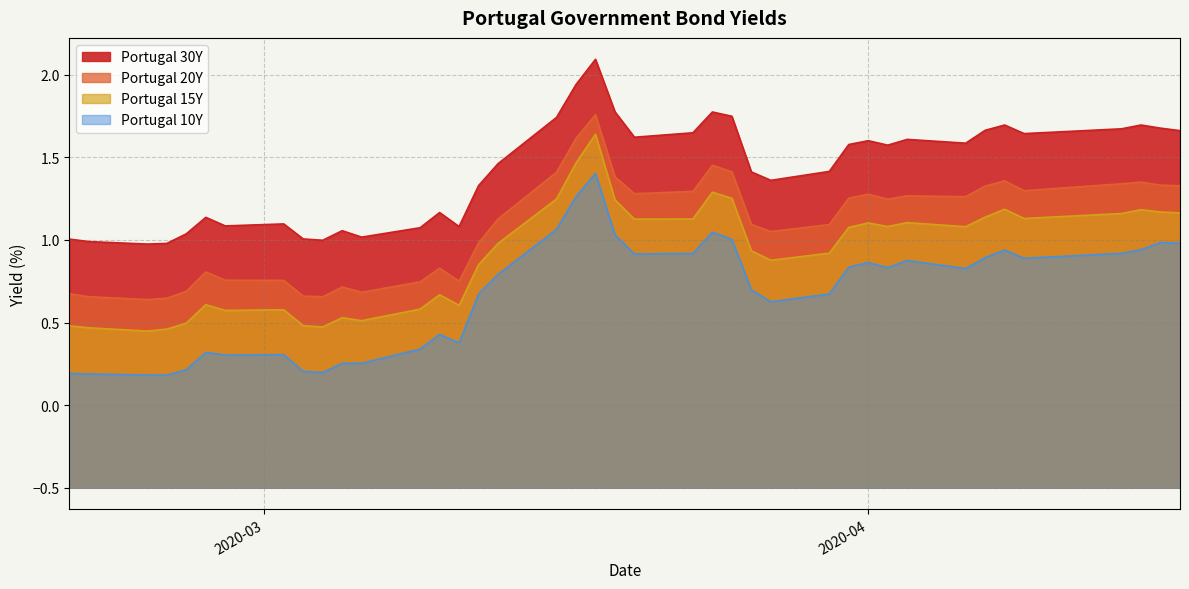

What is the maximum value shown in the chart?

2.1